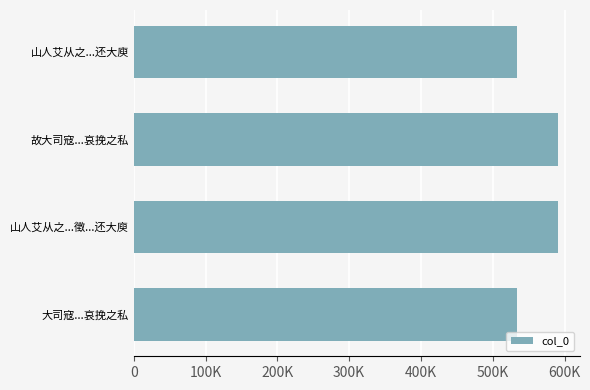

Does the chart contain any negative values?

No